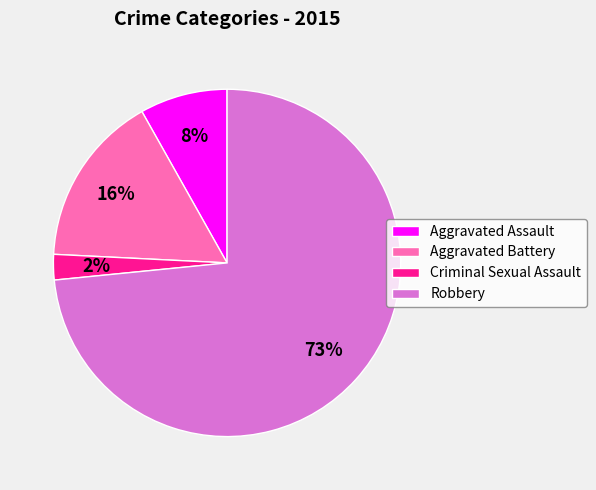

Which has a higher value, Aggravated Battery or Robbery?

Robbery